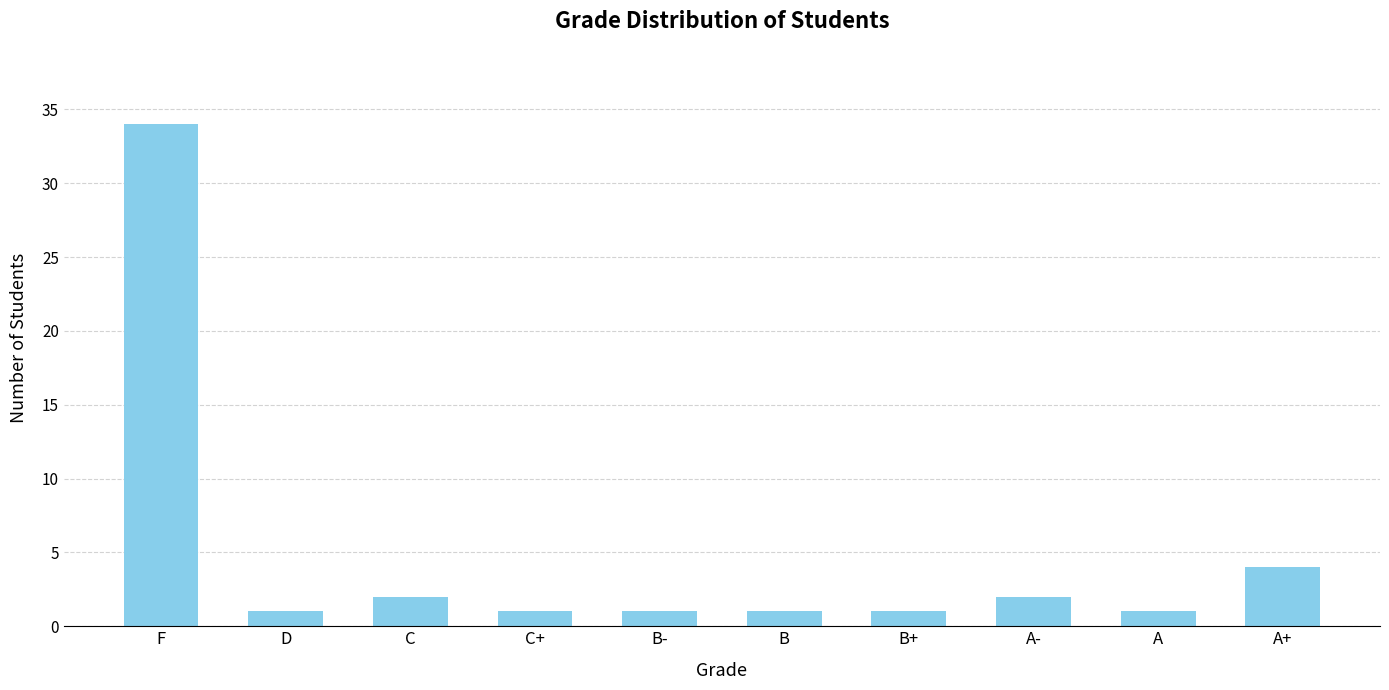

What position from the right is A?

2